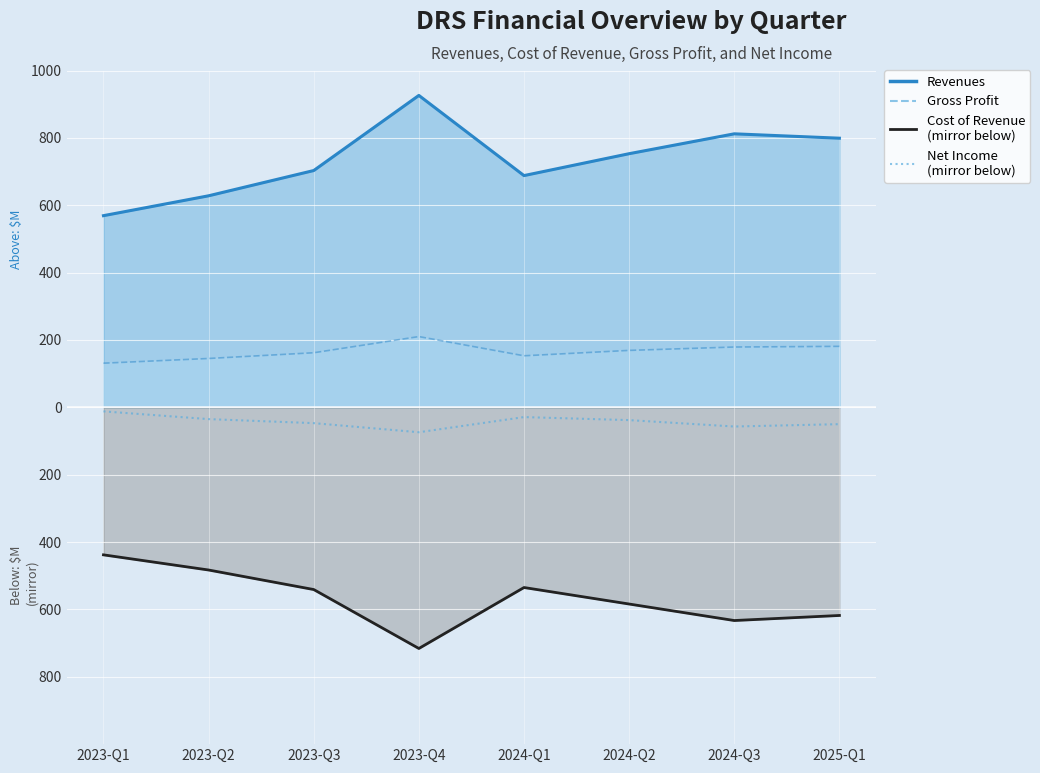

Between 2024-Q2 and 2024-Q1, which is larger?

2024-Q1